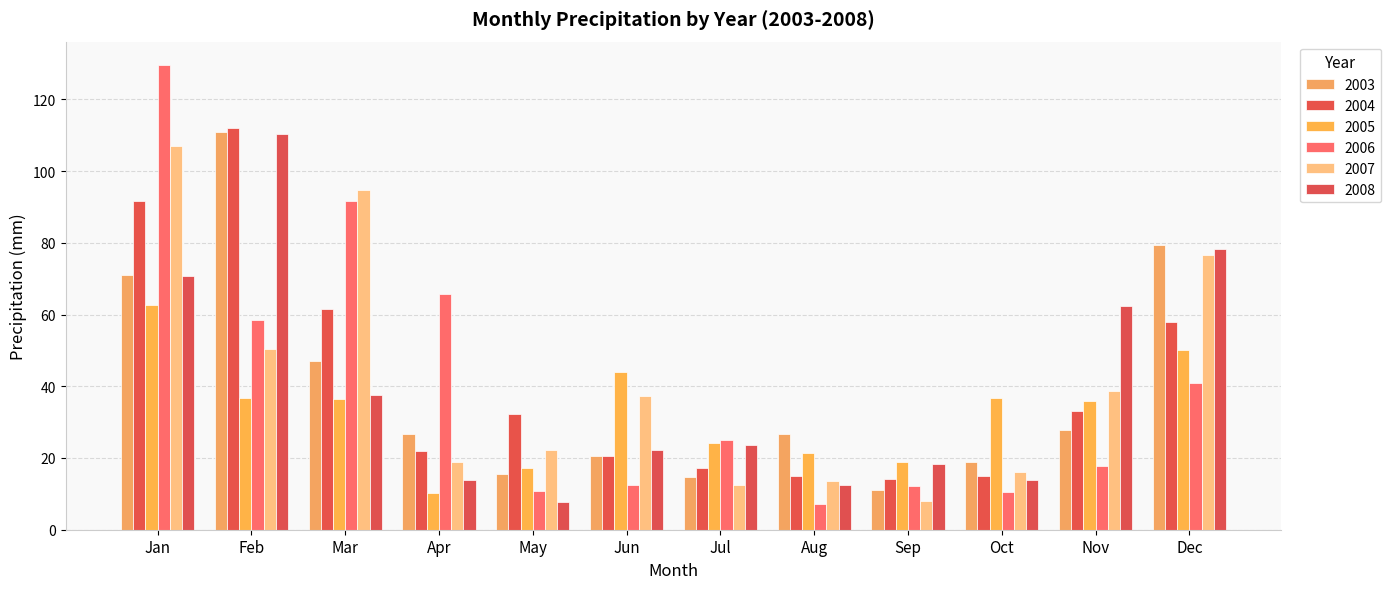

What is the approximate value of 2006 at Aug?

7.1